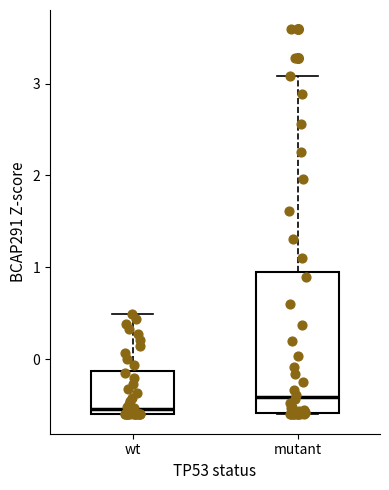

Reading left to right, transcribe this box plot: for each box, give where its median line is, the range the box spans, and where its two whiskers end, as read against the y-axis. The values are not printed on the chart, so give them approximately, as read against the axis.

wt: median -0.5, box -0.6 to -0.1, whiskers -0.6 to 0.5
mutant: median -0.4, box -0.6 to 0.9, whiskers -0.6 to 3.1